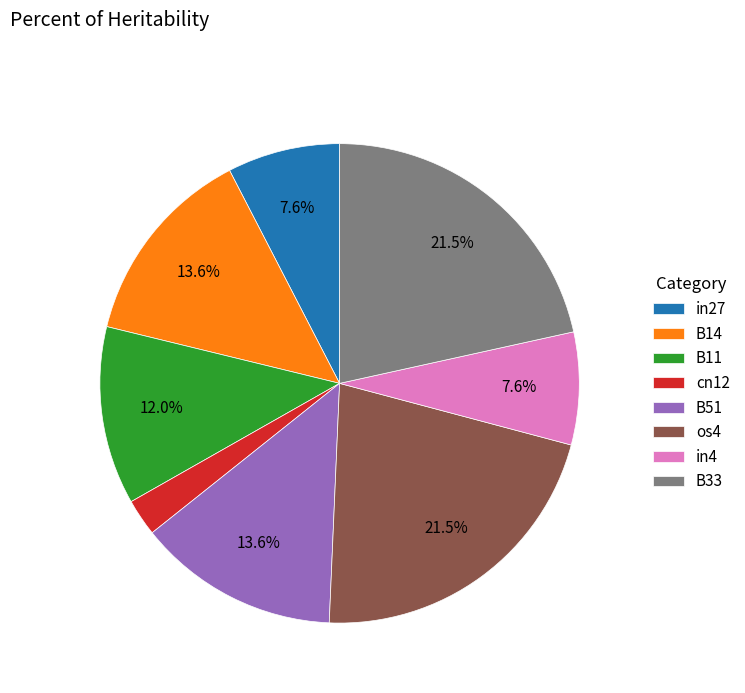

What is the smallest slice in the pie chart?

cn12